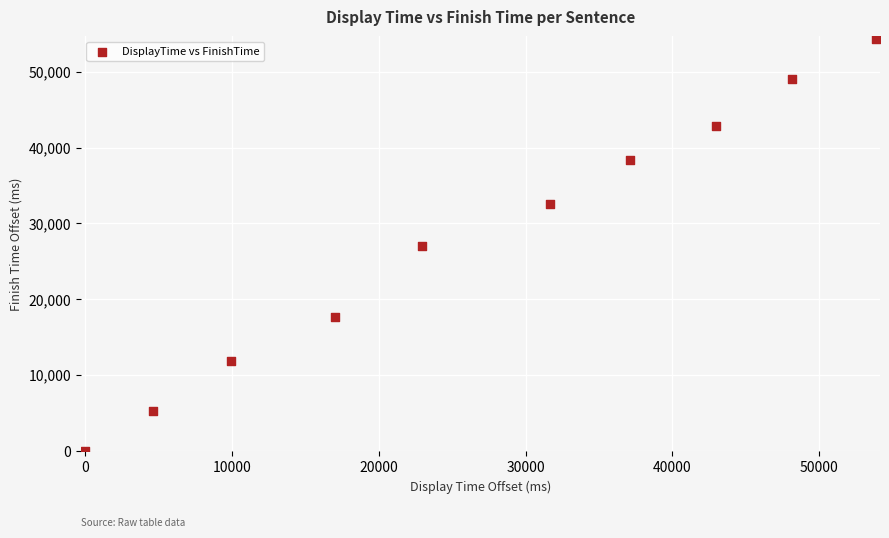

What is the average Y value?

27864